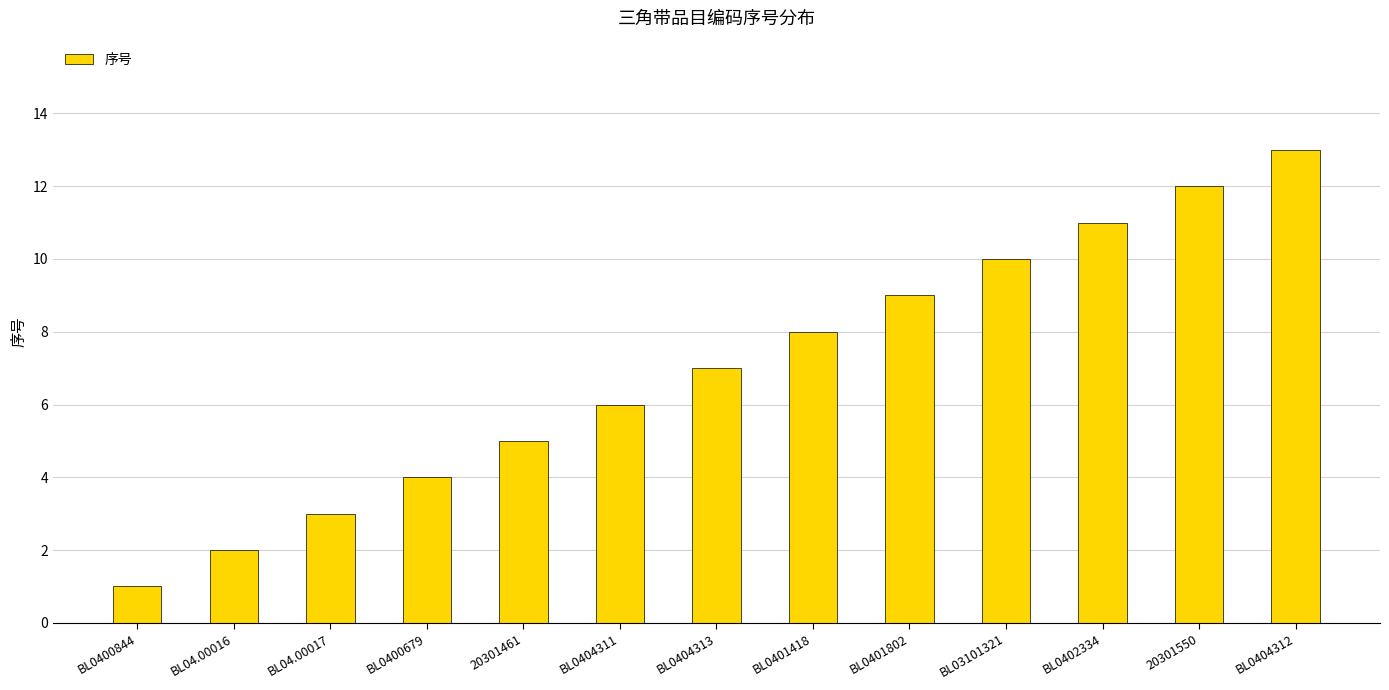

Which label corresponds to the largest value in the chart?

BL0404312